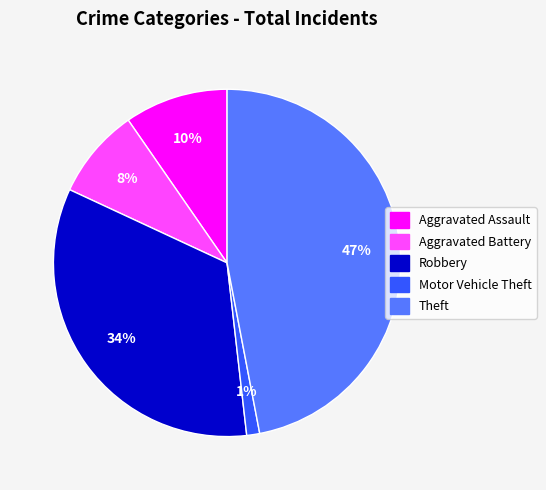

To the nearest percent, what is the difference between the largest and smallest slice percentages?

46%